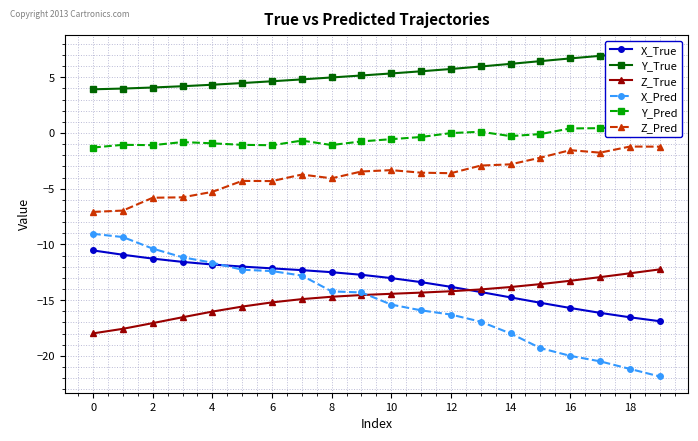

Reading right to left, transcribe all the data shown in this chart.

X_True: -16.9	-16.5	-16.1	-15.7	-15.2	-14.8	-14.3	-13.8	-13.4	-13.0	-12.7	-12.5	-12.3	-12.1	-12.0	-11.8	-11.6	-11.3	-10.9	-10.5
Y_True: 7.3	7.1	6.9	6.7	6.4	6.2	6.0	5.7	5.5	5.3	5.2	5.0	4.8	4.6	4.5	4.3	4.2	4.1	4.0	3.9
Z_True: -12.2	-12.6	-12.9	-13.3	-13.6	-13.8	-14.0	-14.2	-14.3	-14.4	-14.5	-14.7	-14.9	-15.2	-15.6	-16.0	-16.5	-17.1	-17.6	-18.0
X_Pred: -21.8	-21.2	-20.5	-20.0	-19.3	-18.0	-16.9	-16.3	-15.9	-15.4	-14.3	-14.2	-12.8	-12.4	-12.3	-11.6	-11.2	-10.4	-9.3	-9.0
Y_Pred: 0.6	0.6	0.4	0.4	-0.1	-0.3	0.1	-0.0	-0.4	-0.6	-0.8	-1.1	-0.7	-1.1	-1.1	-0.9	-0.8	-1.1	-1.1	-1.3
Z_Pred: -1.2	-1.2	-1.8	-1.5	-2.2	-2.8	-2.9	-3.6	-3.6	-3.3	-3.5	-4.1	-3.7	-4.3	-4.3	-5.3	-5.8	-5.8	-7.0	-7.1